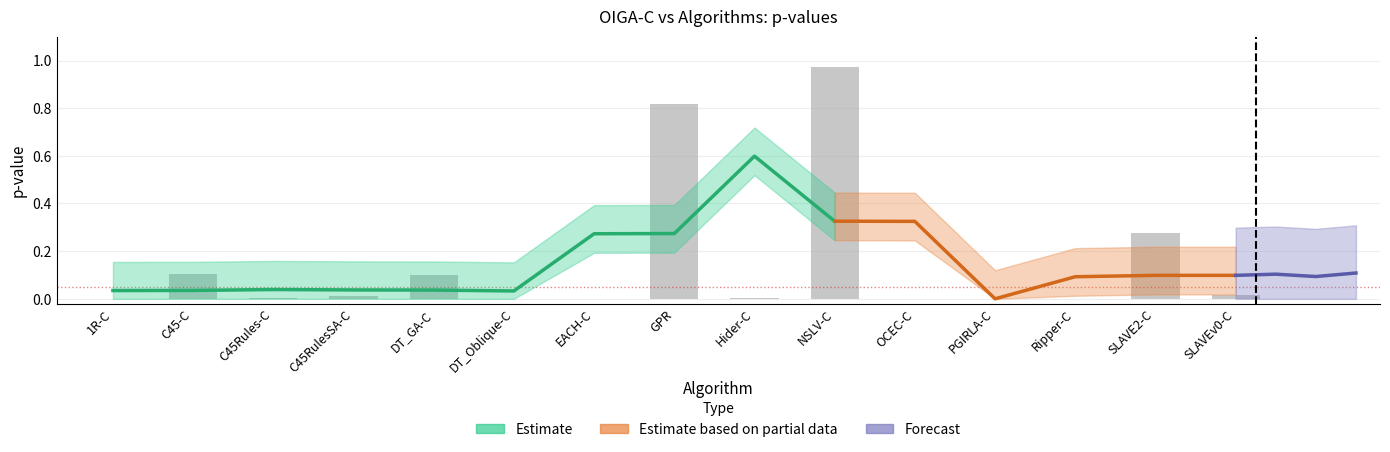

List the labels in order of value, largest first.

NSLV-C, GPR, SLAVE2-C, C45-C, DT_GA-C, SLAVEv0-C, C45RulesSA-C, Hider-C, C45Rules-C, OCEC-C, PGIRLA-C, DT_Oblique-C, Ripper-C, 1R-C, EACH-C